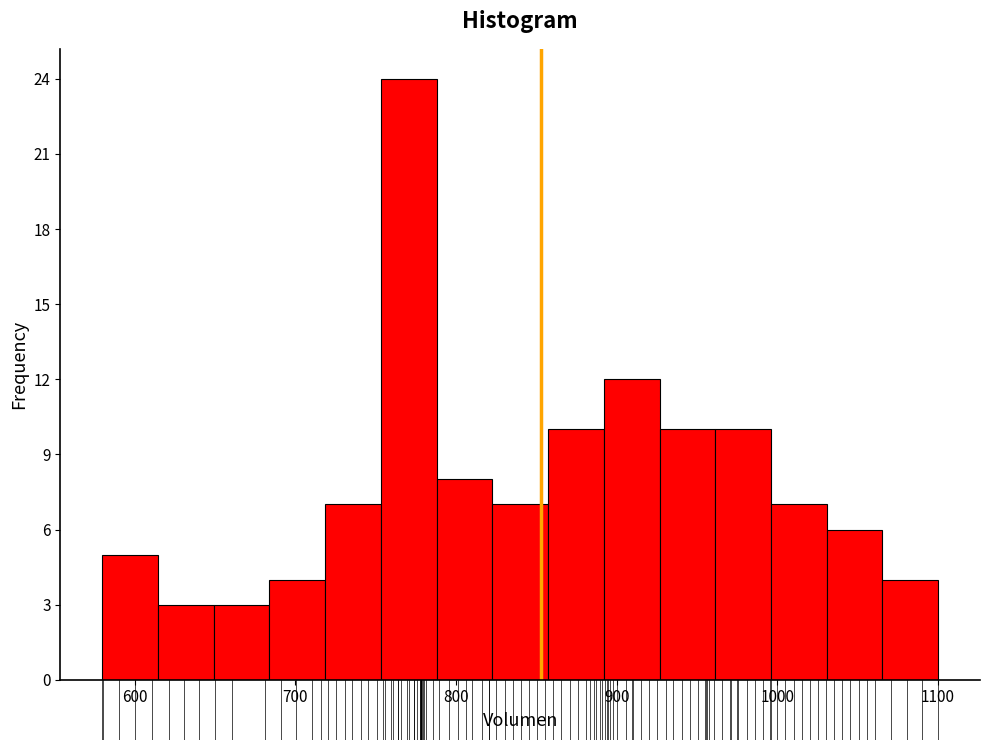

Read against the x-axis, roughly where is the centre of the tallest bar?

770